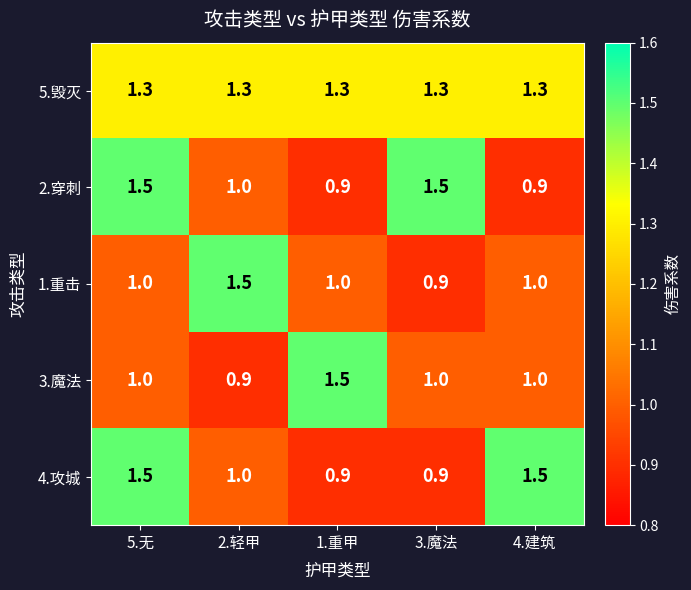

At which label is 2.穿刺 closest to 1?

2.轻甲